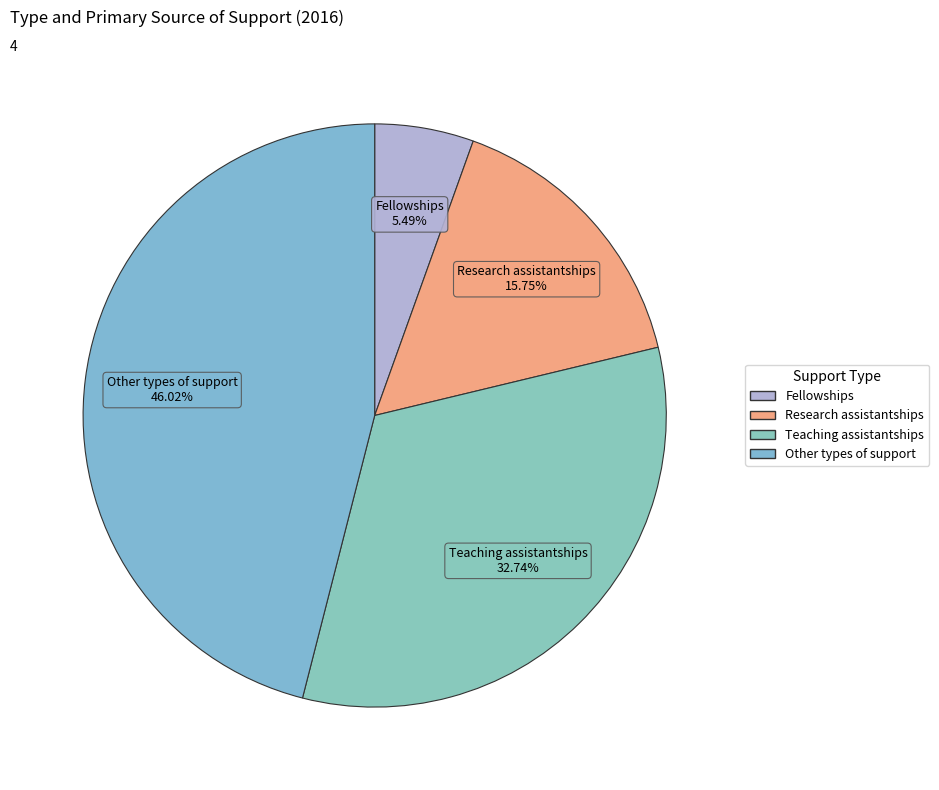

Between Research assistantships and Fellowships, which is larger?

Research assistantships